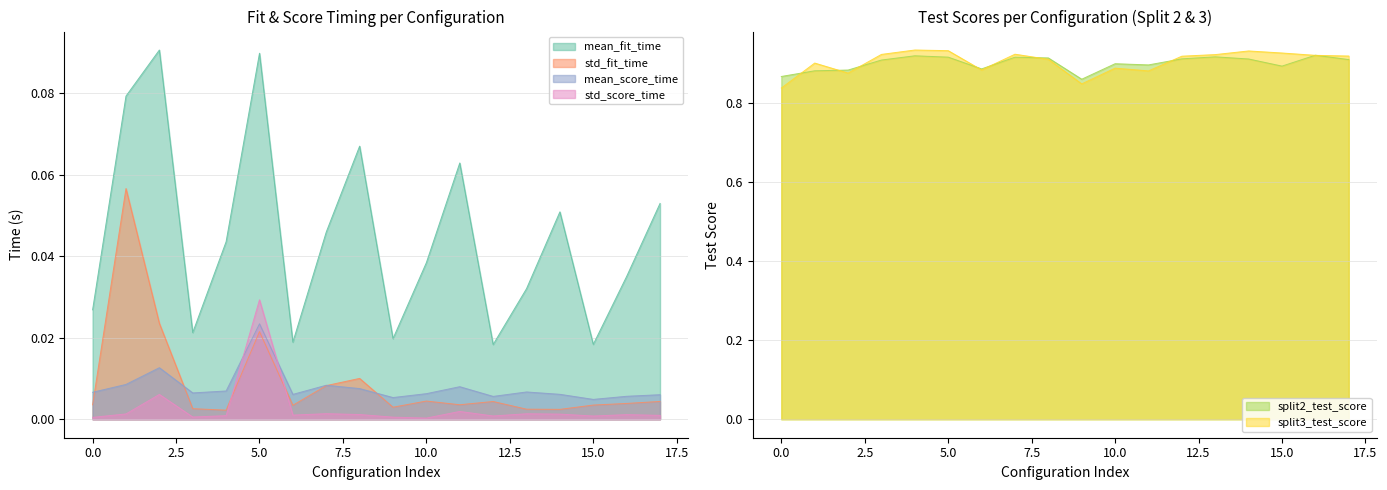

Reading left to right, what are all the values shown in this chart?

mean_fit_time: 0.0	0.1	0.1	0.0	0.0	0.1	0.0	0.0	0.1	0.0	0.0	0.1	0.0	0.0	0.1	0.0	0.0	0.1
std_fit_time: 0.0	0.1	0.0	0.0	0.0	0.0	0.0	0.0	0.0	0.0	0.0	0.0	0.0	0.0	0.0	0.0	0.0	0.0
mean_score_time: 0.0	0.0	0.0	0.0	0.0	0.0	0.0	0.0	0.0	0.0	0.0	0.0	0.0	0.0	0.0	0.0	0.0	0.0
std_score_time: 0.0	0.0	0.0	0.0	0.0	0.0	0.0	0.0	0.0	0.0	0.0	0.0	0.0	0.0	0.0	0.0	0.0	0.0
split2_test_score: 0.9	0.9	0.9	0.9	0.9	0.9	0.9	0.9	0.9	0.9	0.9	0.9	0.9	0.9	0.9	0.9	0.9	0.9
split3_test_score: 0.8	0.9	0.9	0.9	0.9	0.9	0.9	0.9	0.9	0.8	0.9	0.9	0.9	0.9	0.9	0.9	0.9	0.9